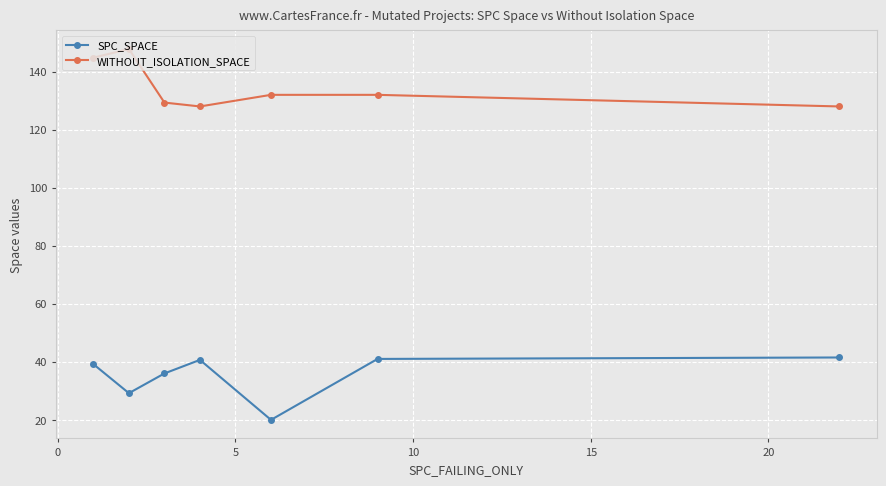

How many data points in SPC_SPACE are above 39?

4